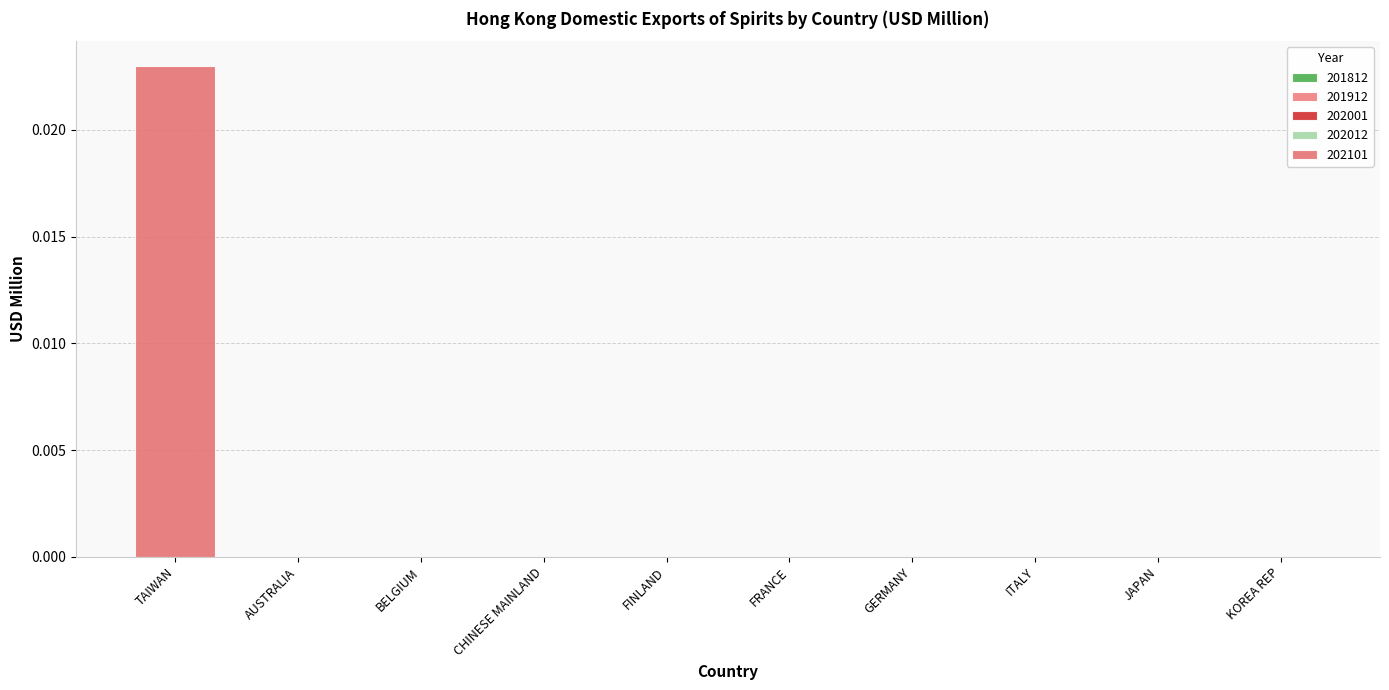

Are the bars horizontal?

No